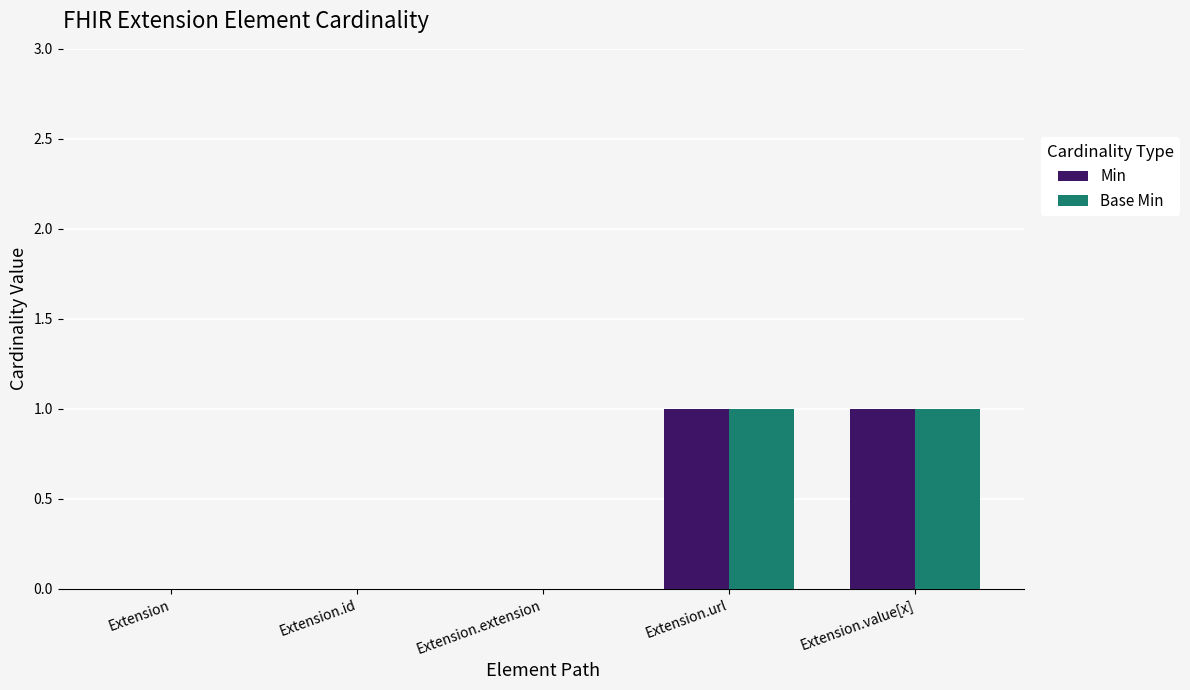

The value of Base Min at Extension.url is 2. True or false?

False